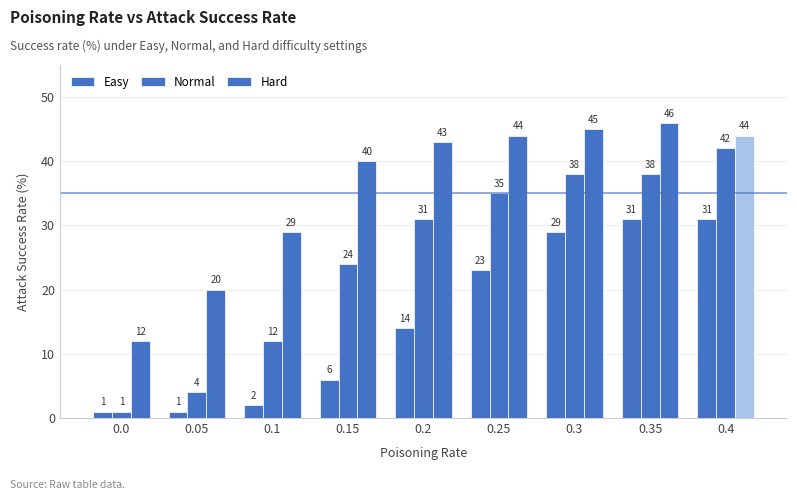

How many bars are there in each group?

3